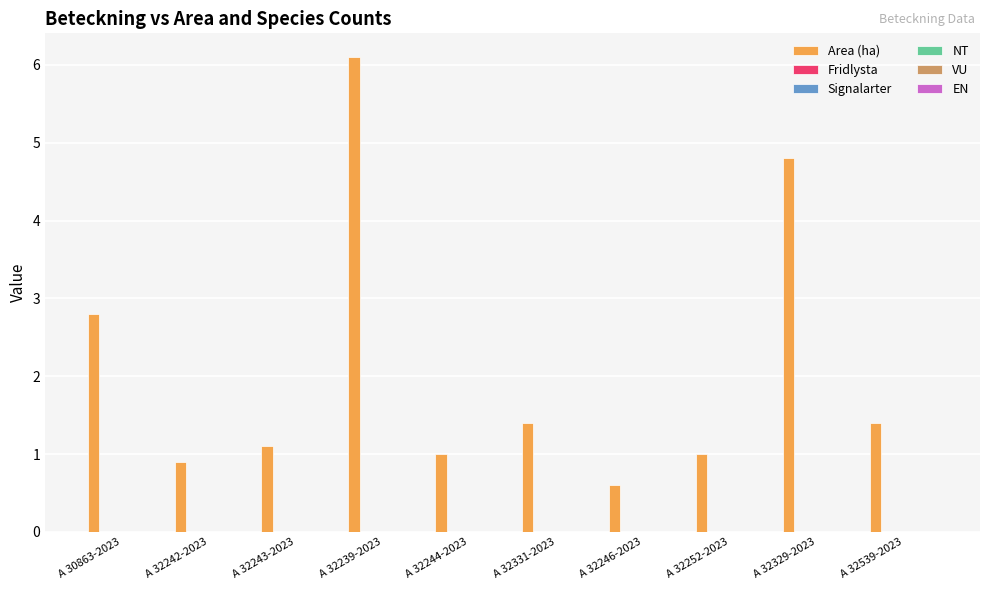

What is the greatest value displayed?

6.1